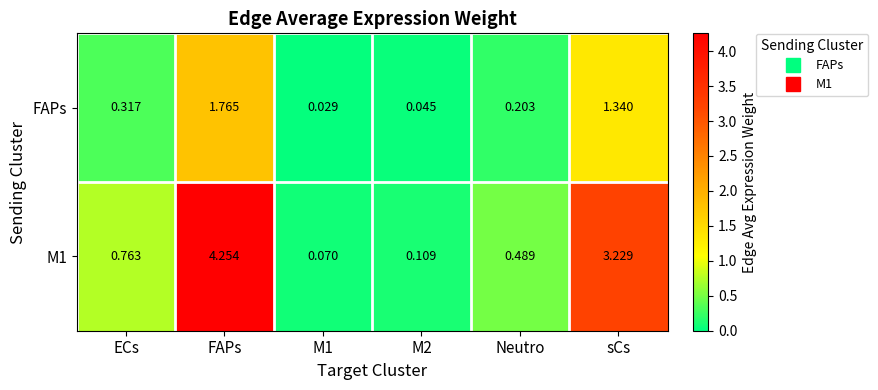

At which category does the chart reach its peak across all series?

FAPs